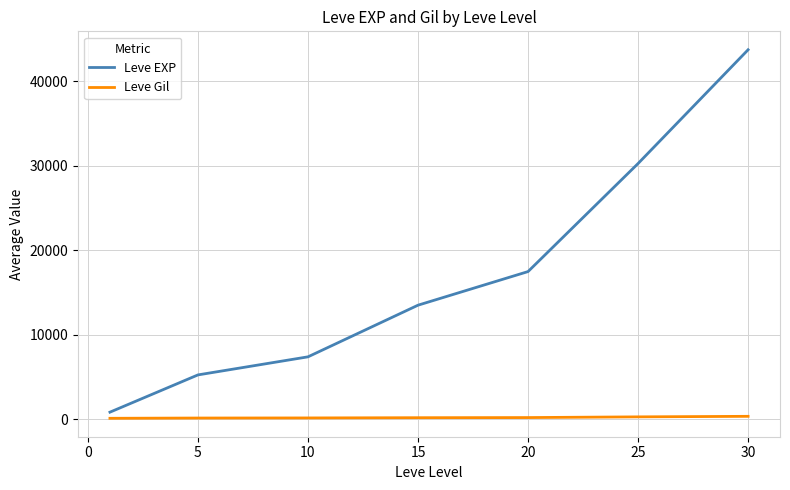

Which series has the largest total across all categories?

Leve EXP